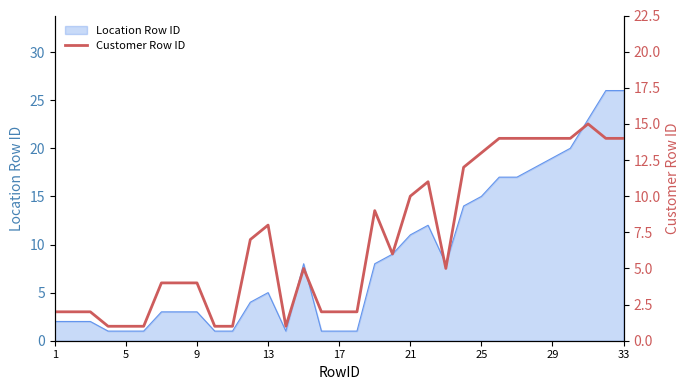

What is the highest value of the Location Row ID series?

26